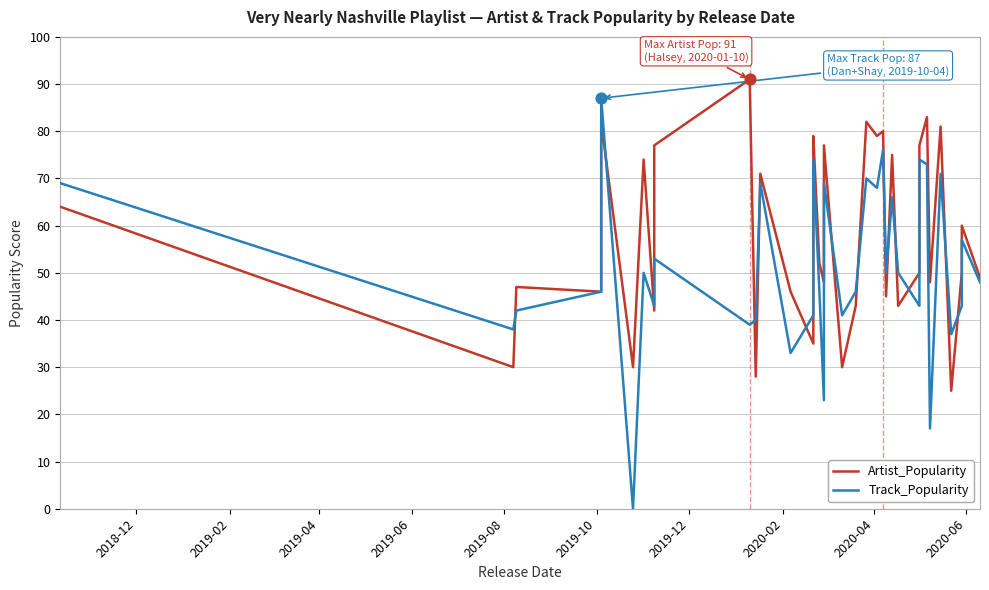

Which series reaches the maximum Y coordinate?

Artist_Popularity